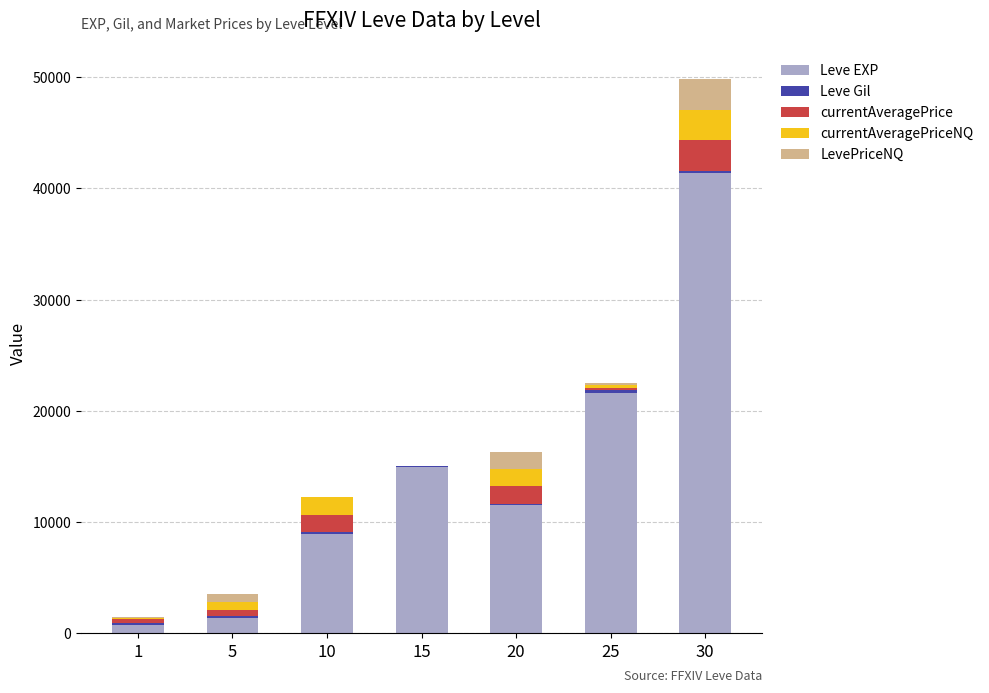

What is the highest value of the Leve EXP series?

41410